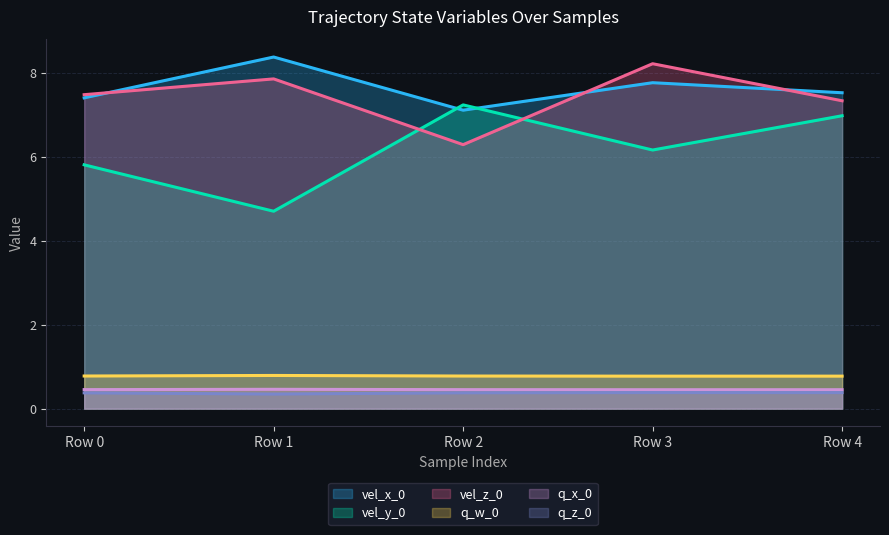

Is it true that q_w_0 equals 0.3 at Row 3?

False